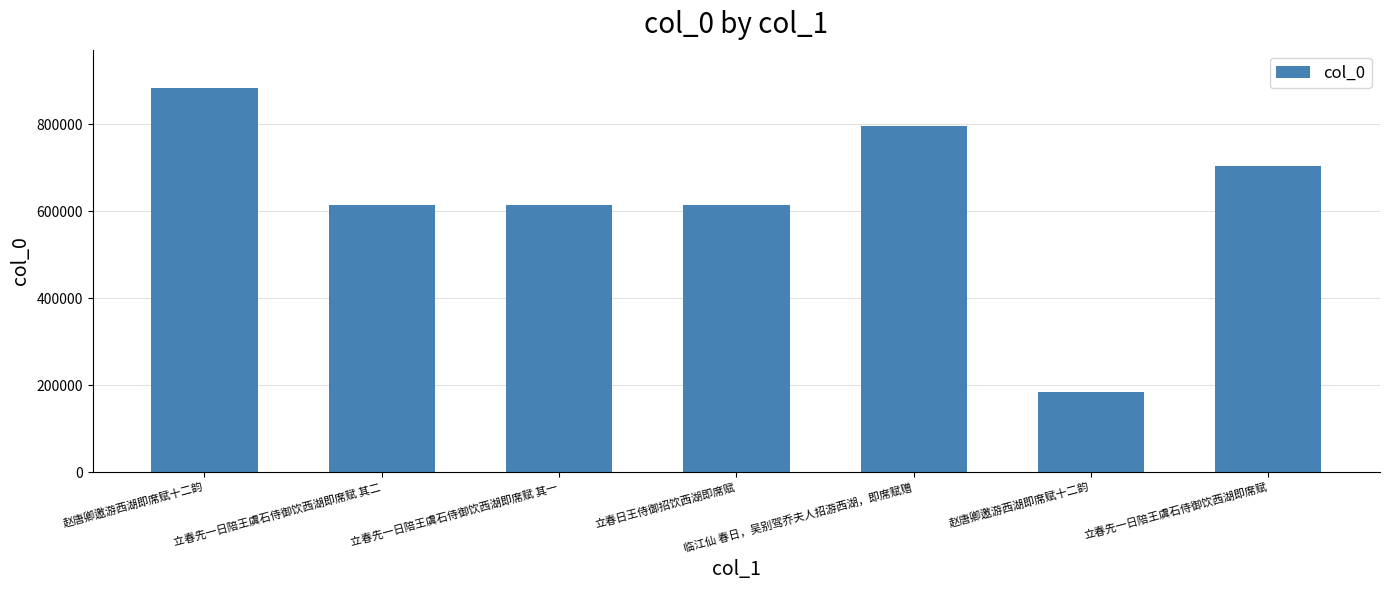

Reading right to left, transcribe all the data shown in this chart.

703890	184607	795022	614929	614767	614768	883112